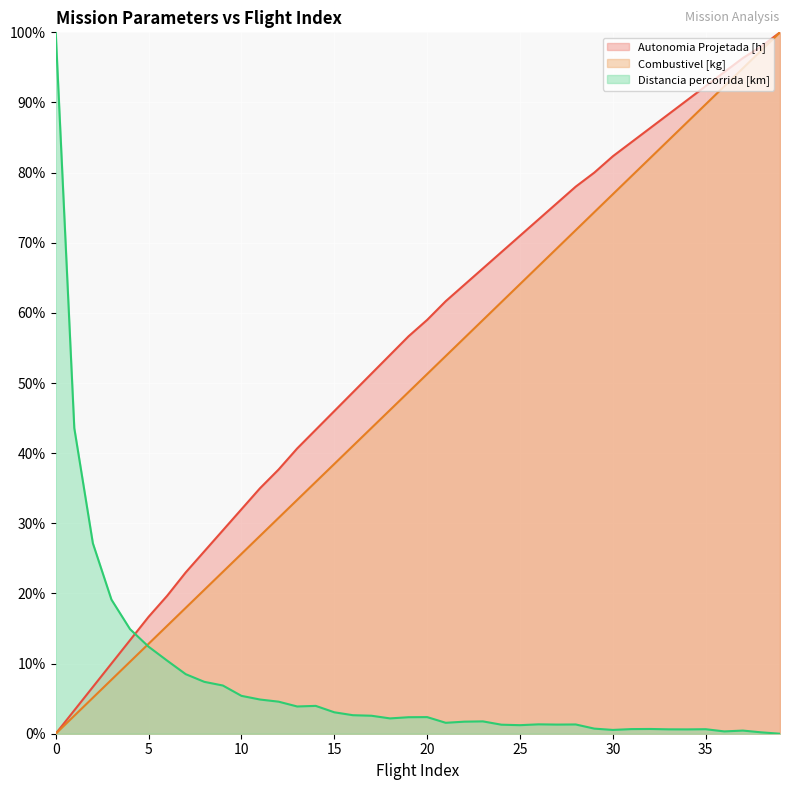

At which label is Autonomia Projetada [h] closest to 50?

17